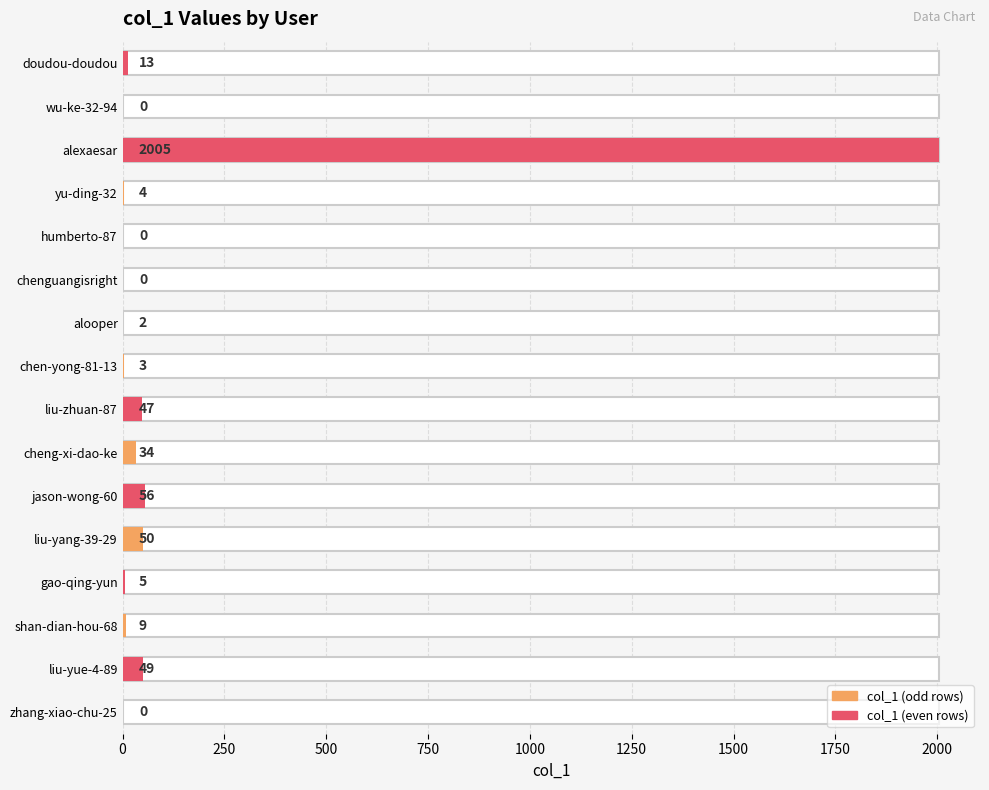

Does the chart contain any negative values?

No